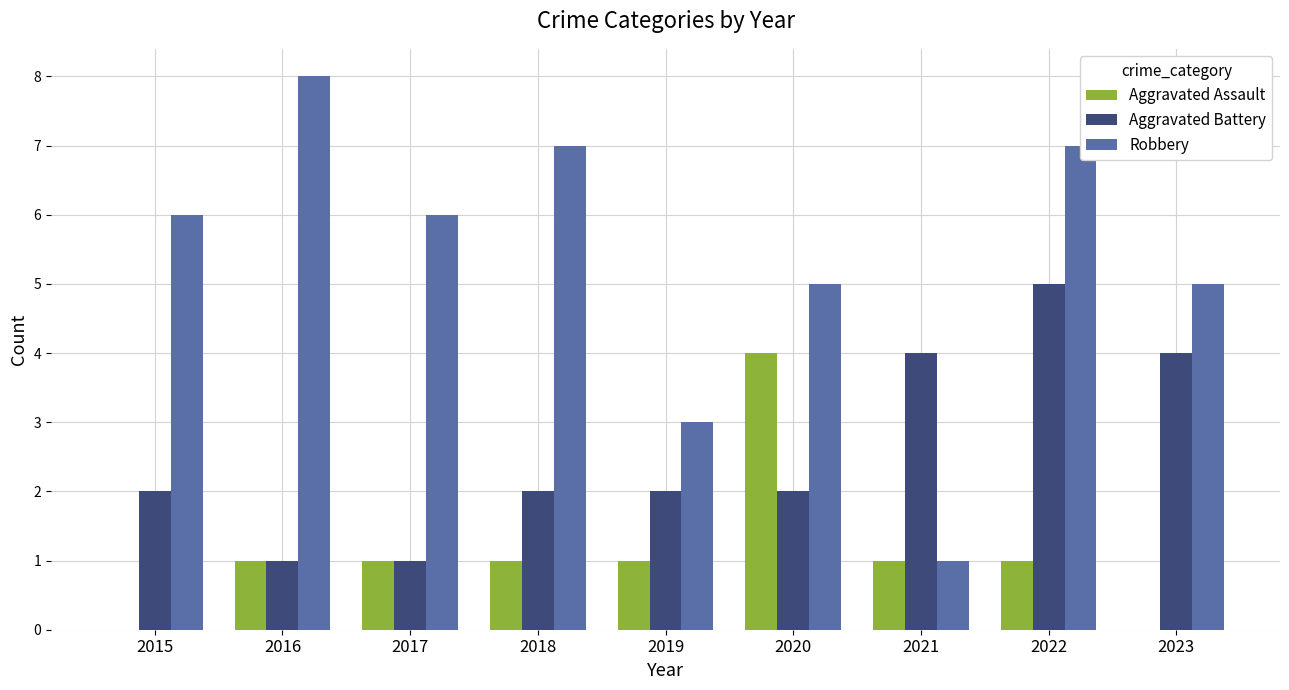

Between 2016 and 2022, which series saw the biggest shift?

Aggravated Battery